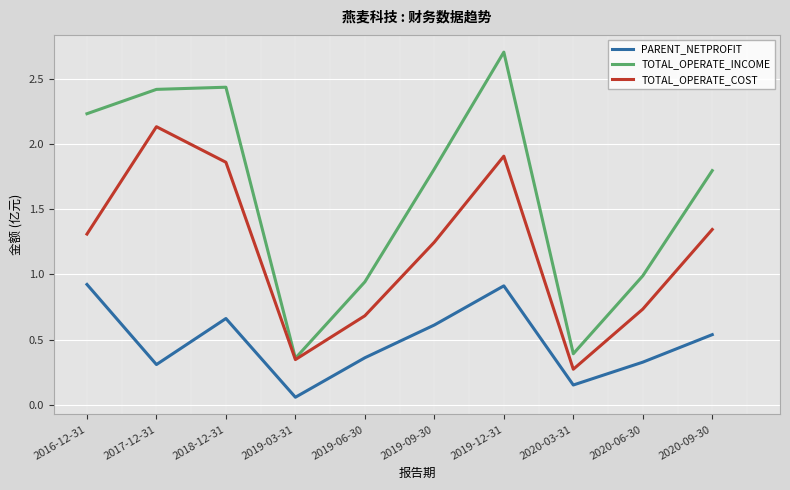

List the series in order of their overall mean, lowest first.

PARENT_NETPROFIT, TOTAL_OPERATE_COST, TOTAL_OPERATE_INCOME